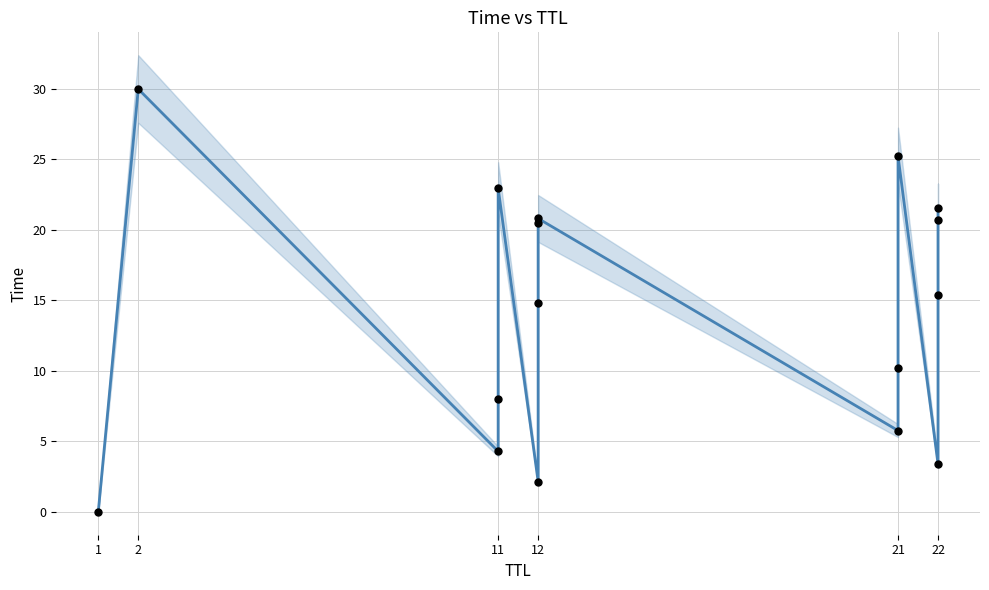

What is the change in value from 11 to 22?

-19.6